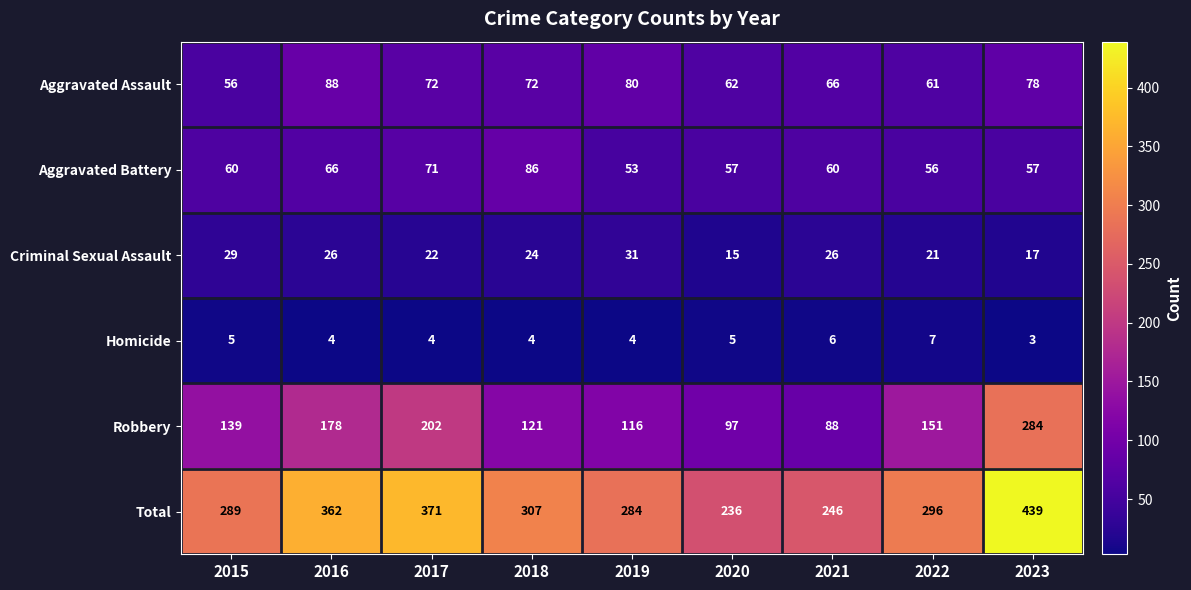

What is the sum of the Aggravated Battery values at 2019 and 2017?

124